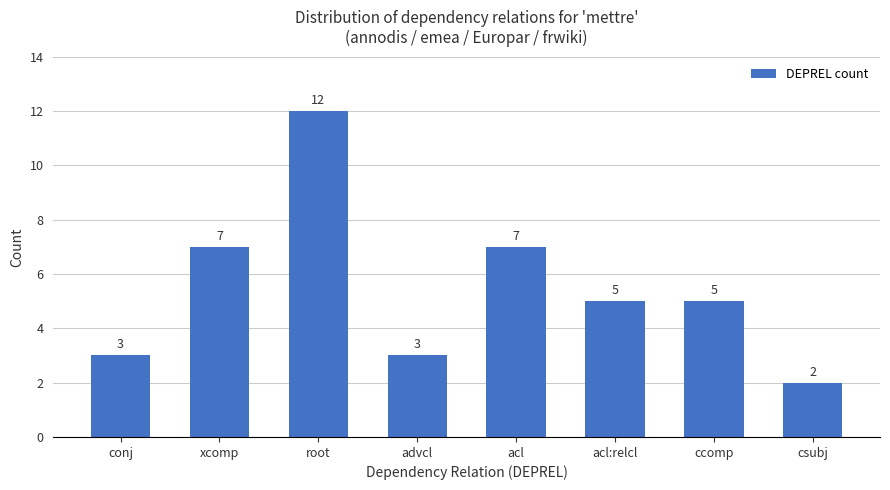

How many data points are less than 5?

3